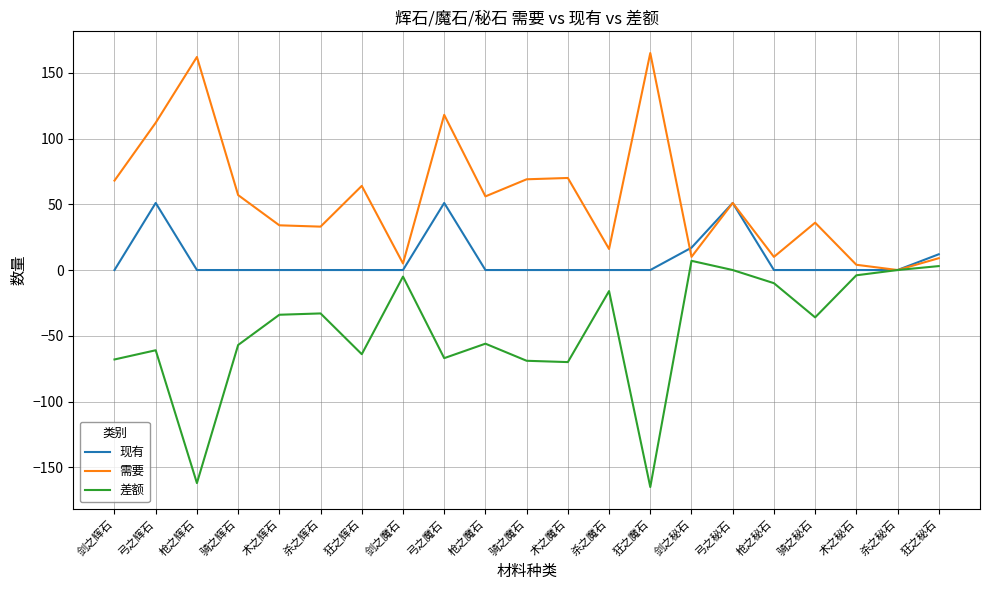

List the series in order of their overall mean, lowest first.

差额, 现有, 需要